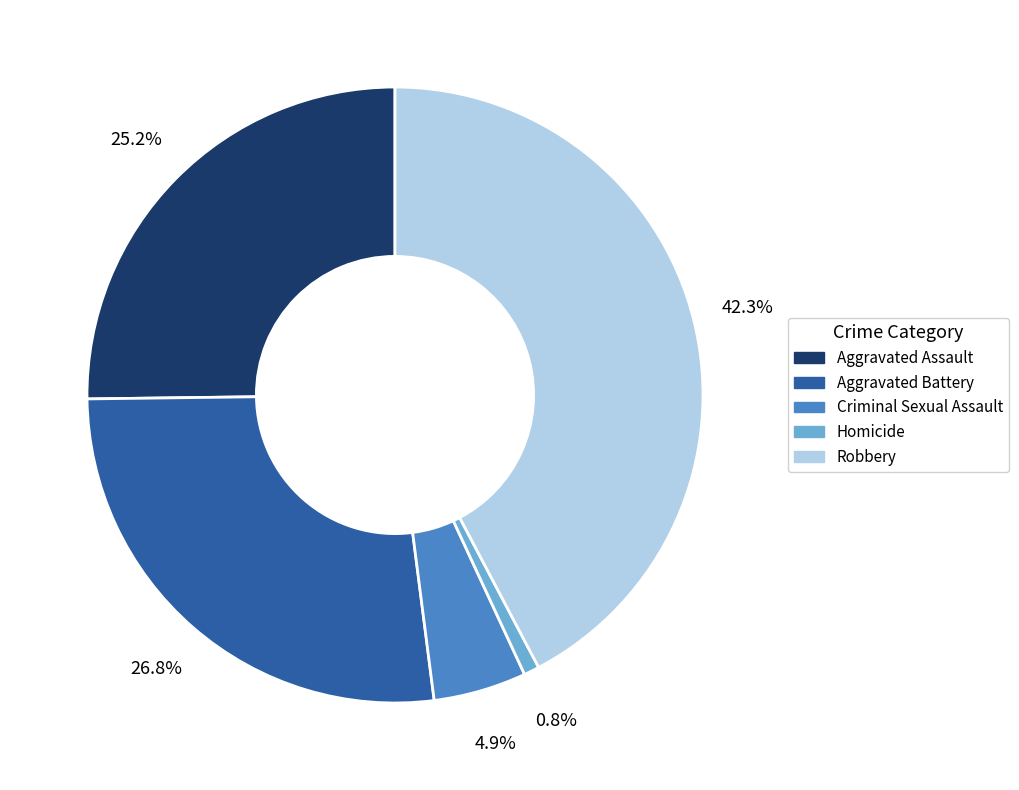

To the nearest percent, what is the average slice percentage?

20%